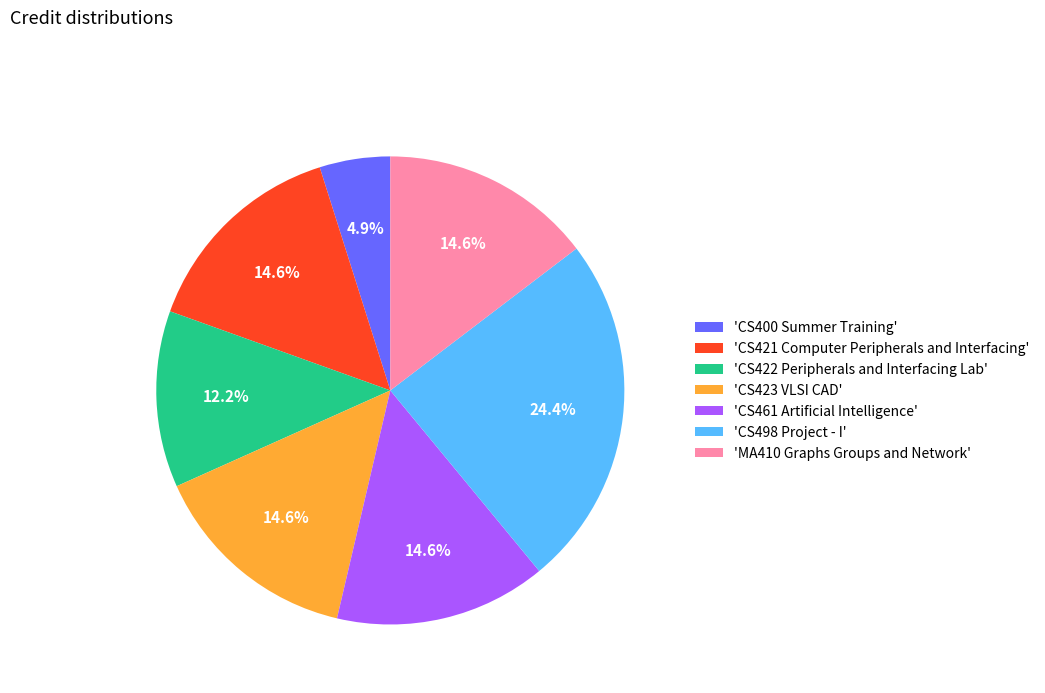

Do 'CS421 Computer Peripherals and Interfacing' and 'CS422 Peripherals and Interfacing Lab' together represent more than half of the pie?

No